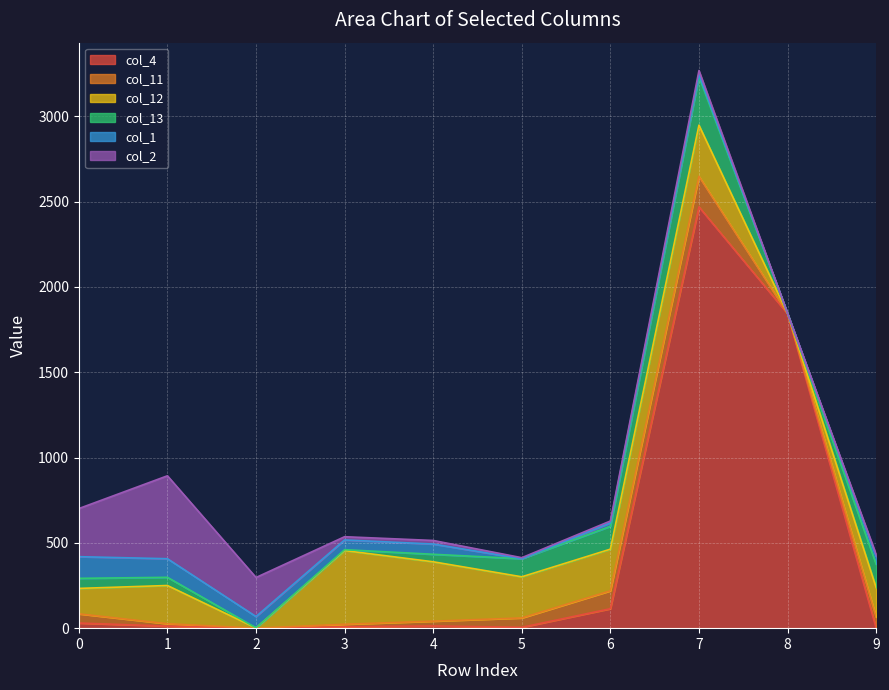

How many data points does each series have?

10